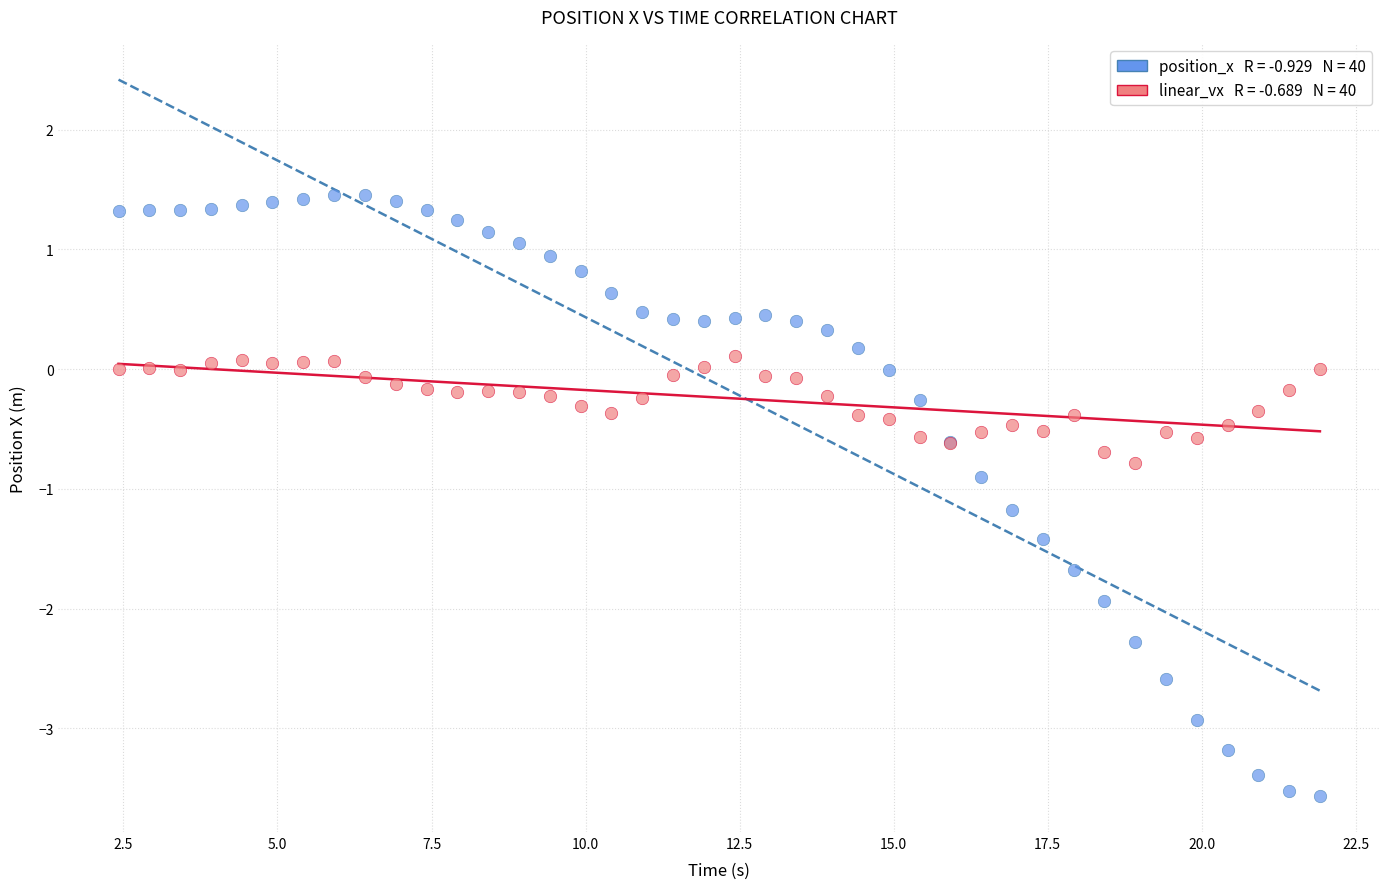

Across all series, what Y value is closest to -1?

-0.9